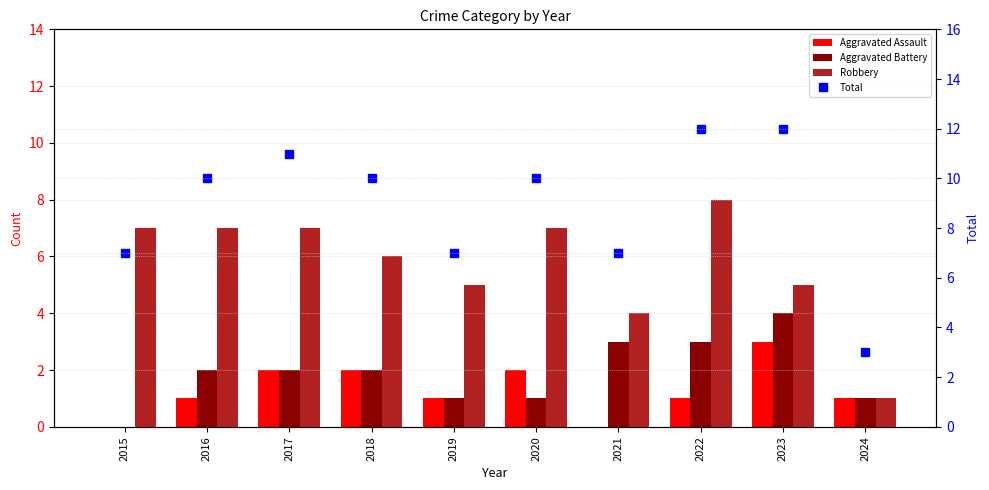

What is the difference between the maximum and minimum values in the Total series?

9